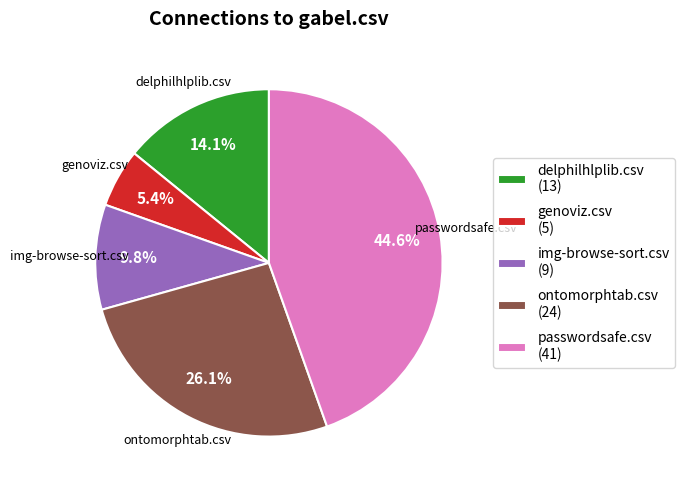

To the nearest percent, what is the average slice percentage?

20%